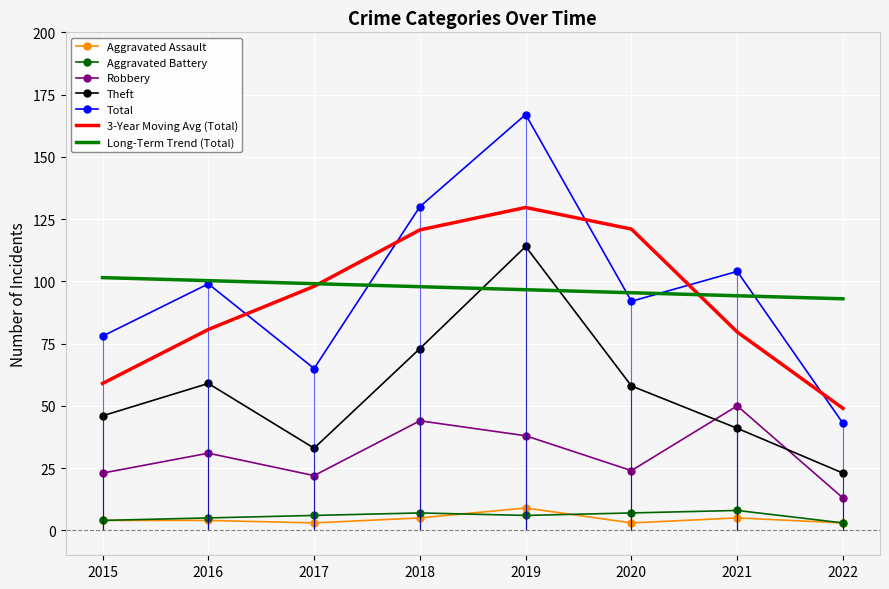

Where is Total nearest to the value 105?

2021